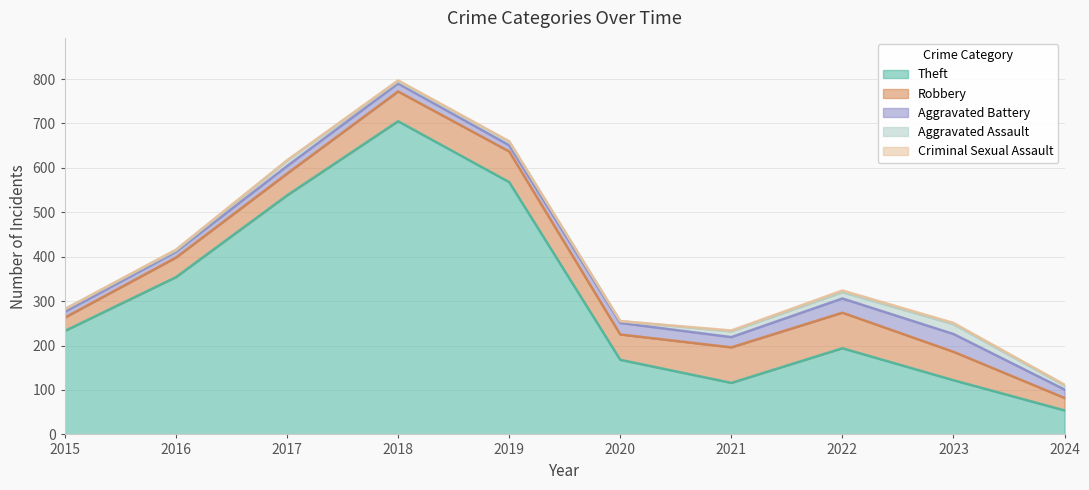

How many lines are shown in the chart?

5